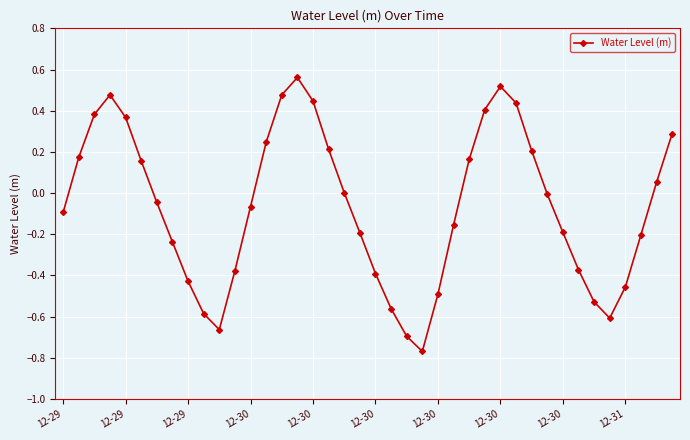

How many points are higher than both their immediate neighbors (excluding endpoints)?

3